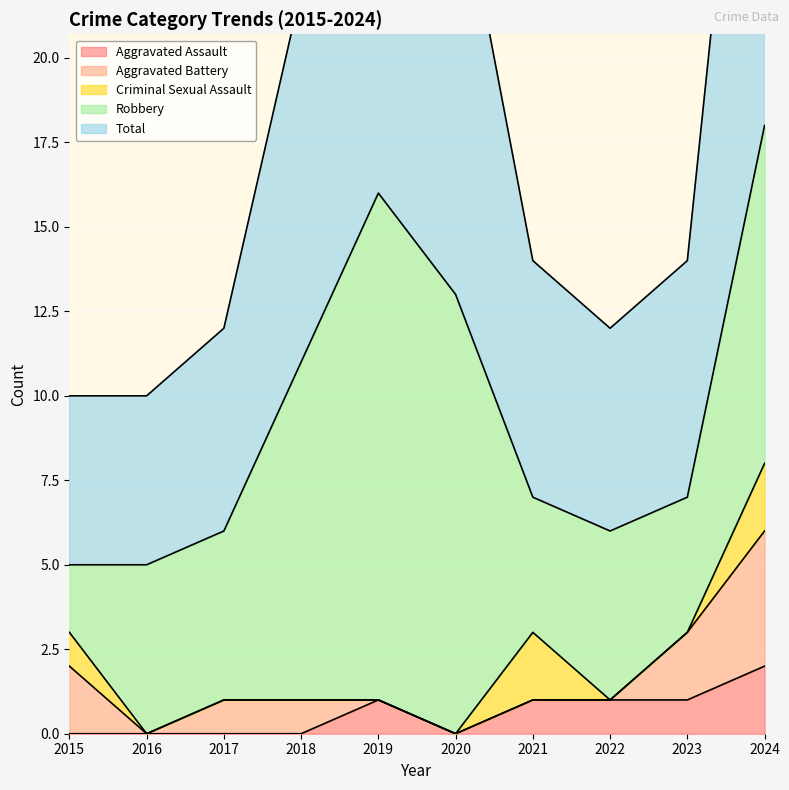

At which category does the chart reach its minimum across all series?

2015